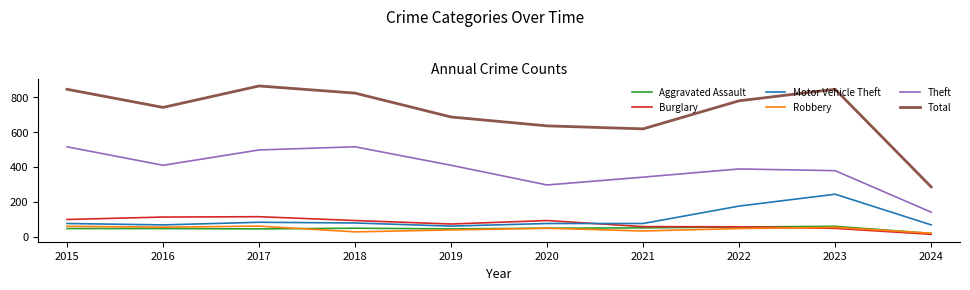

What is the difference between the maximum and minimum values in the Aggravated Assault series?

41